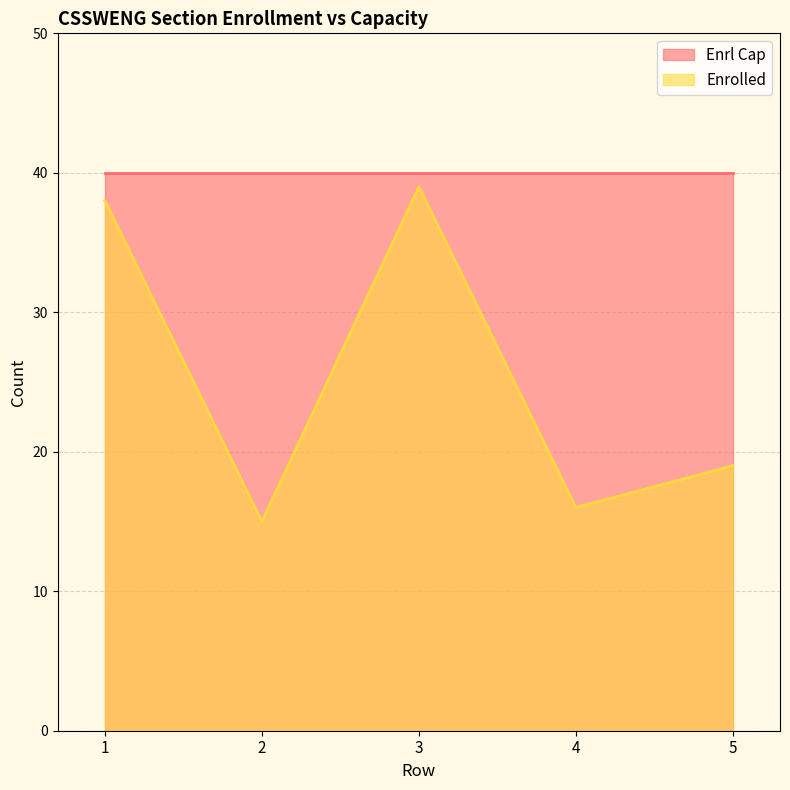

How many lines are shown in the chart?

2